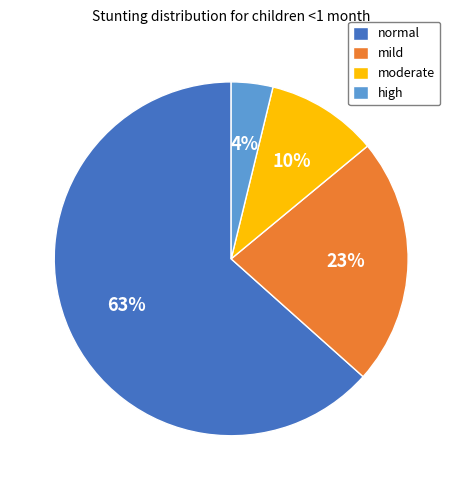

Which category has the smallest portion of the pie?

high